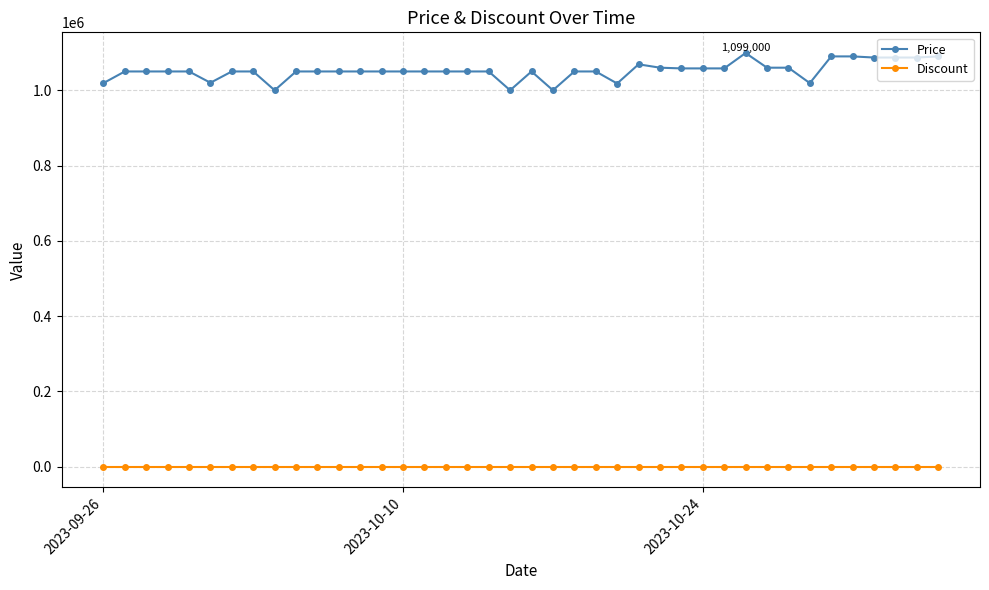

Count the number of data series in this chart.

2